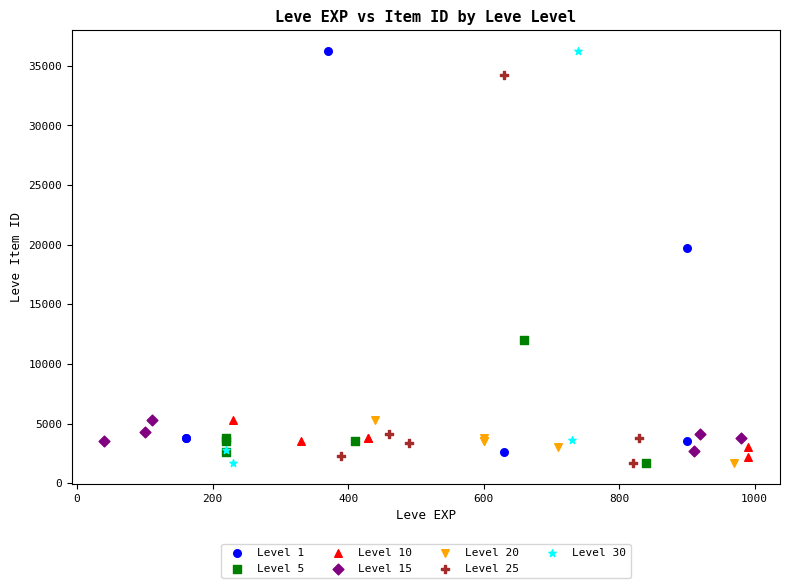

What are all the series names shown in the legend?

Level 1, Level 5, Level 10, Level 15, Level 20, Level 25, Level 30